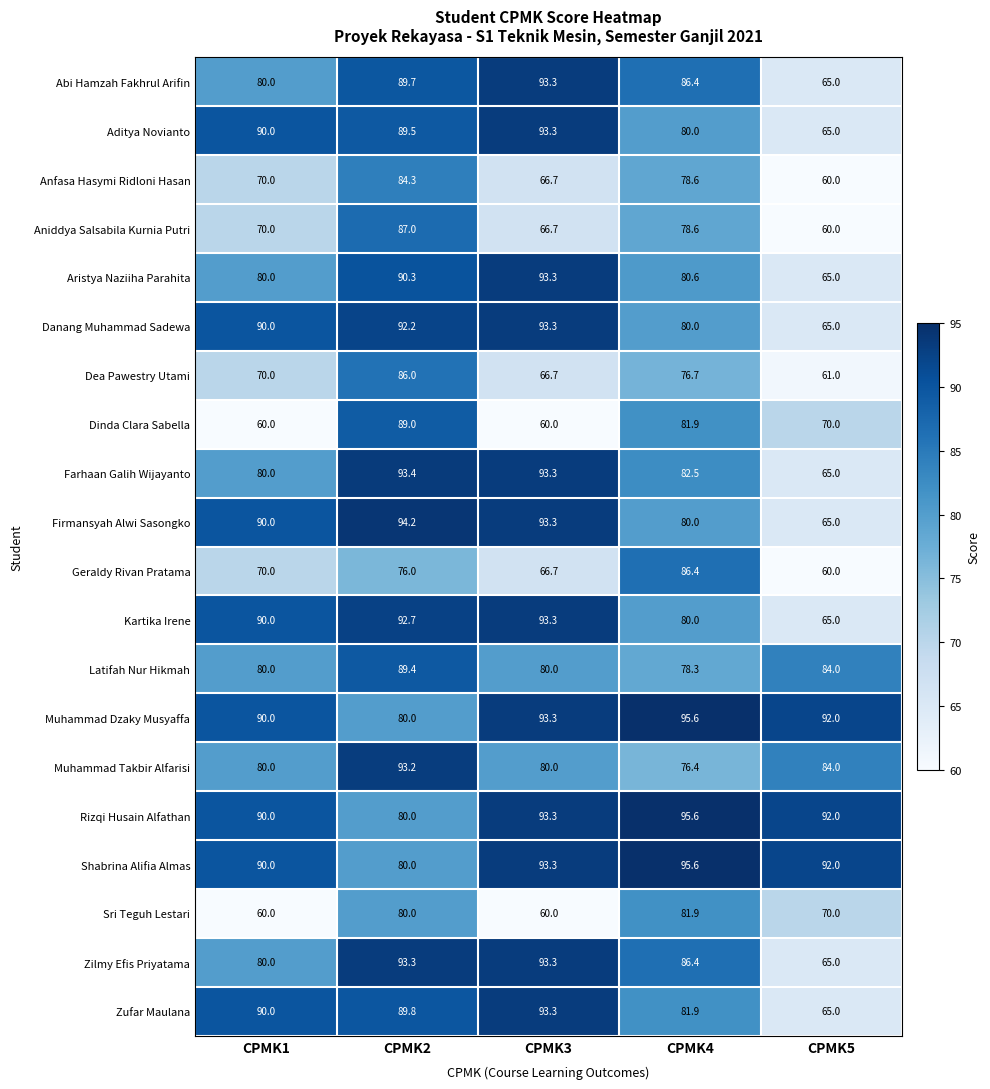

Which series has the widest spread of values?

Firmansyah Alwi Sasongko